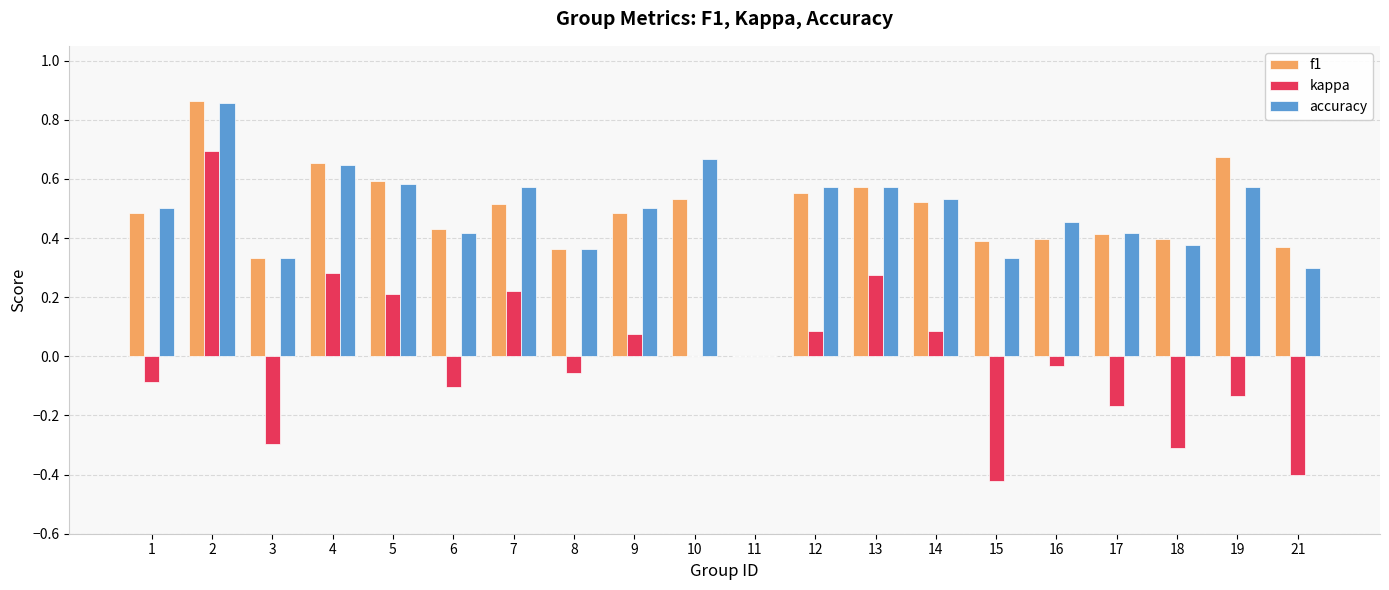

The accuracy series shows 0.6 at 8. True or false?

False